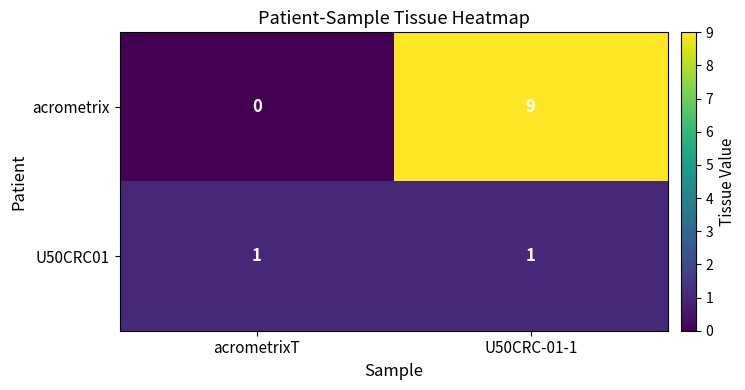

List the series in order of their peak value, highest first.

acrometrix, U50CRC01